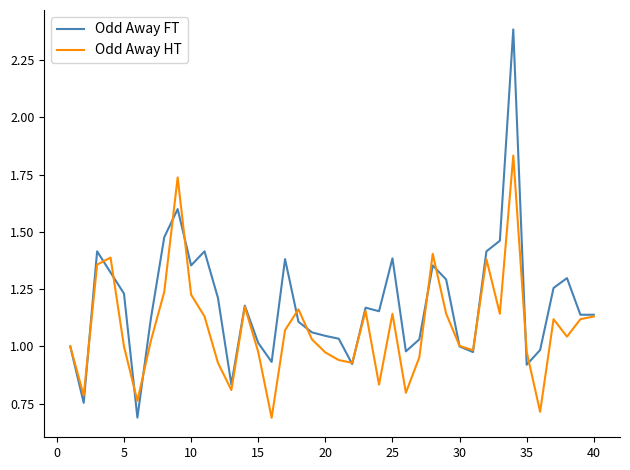

Which series has the largest total across all categories?

Odd Away FT